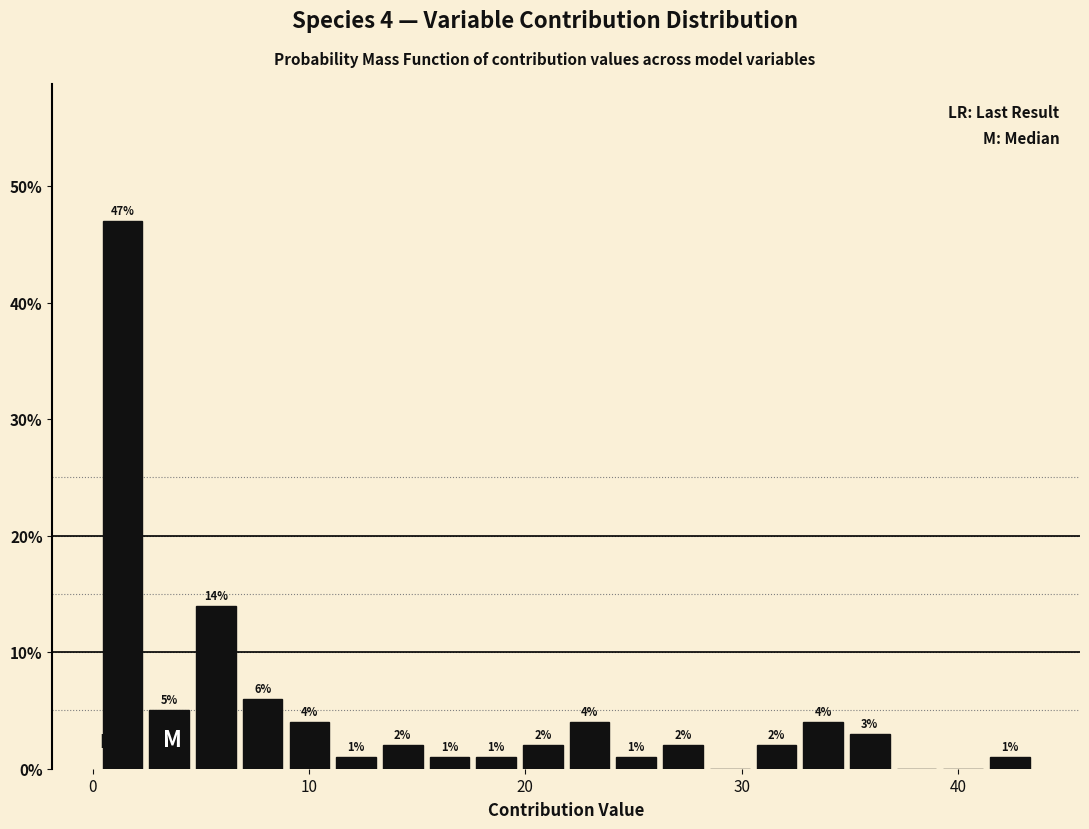

Read against the x-axis, roughly where is the centre of the tallest bar?

1